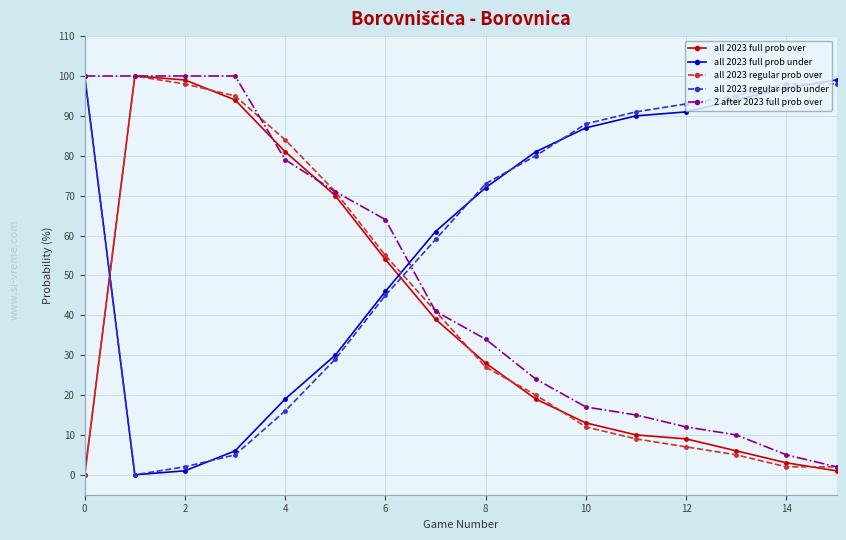

How many times do all 2023 full prob under and all 2023 full prob over cross each other?

2